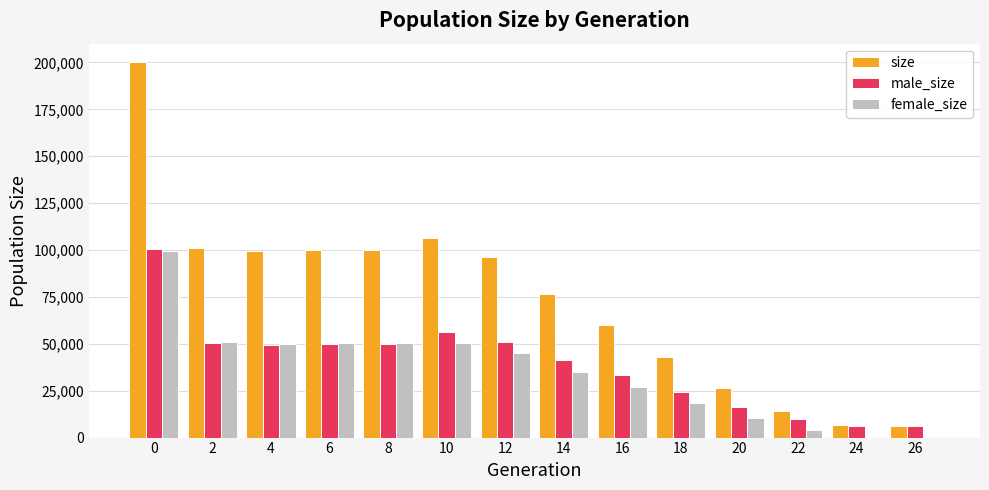

The value of male_size at 8 is 49766. True or false?

True